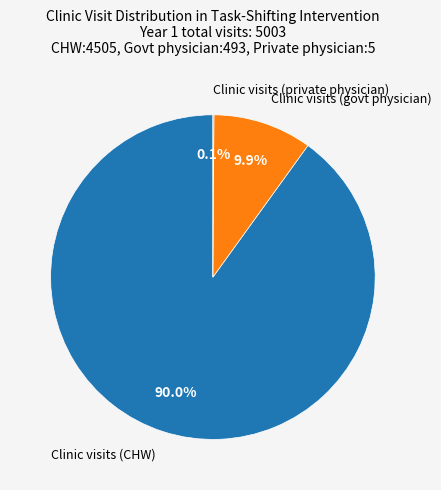

Is there any slice that represents more than half of the pie?

Yes